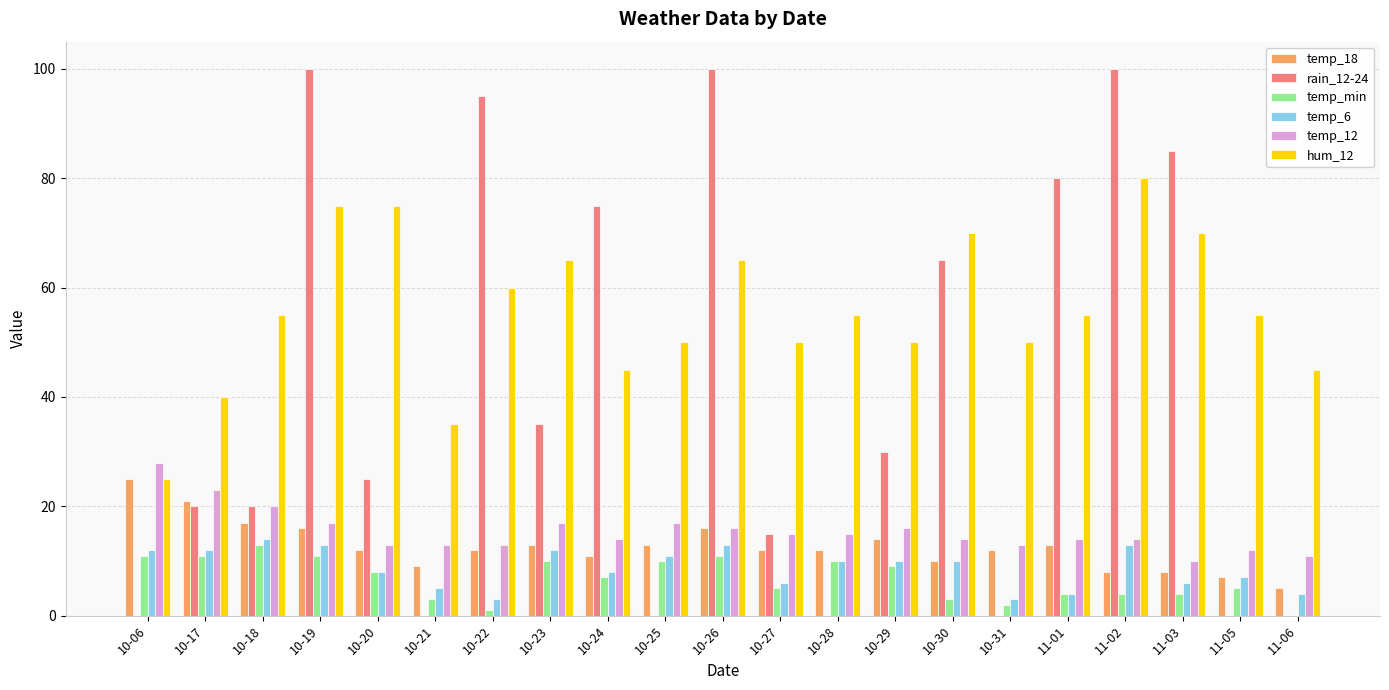

What are all the series names shown in the legend?

temp_18, rain_12-24, temp_min, temp_6, temp_12, hum_12